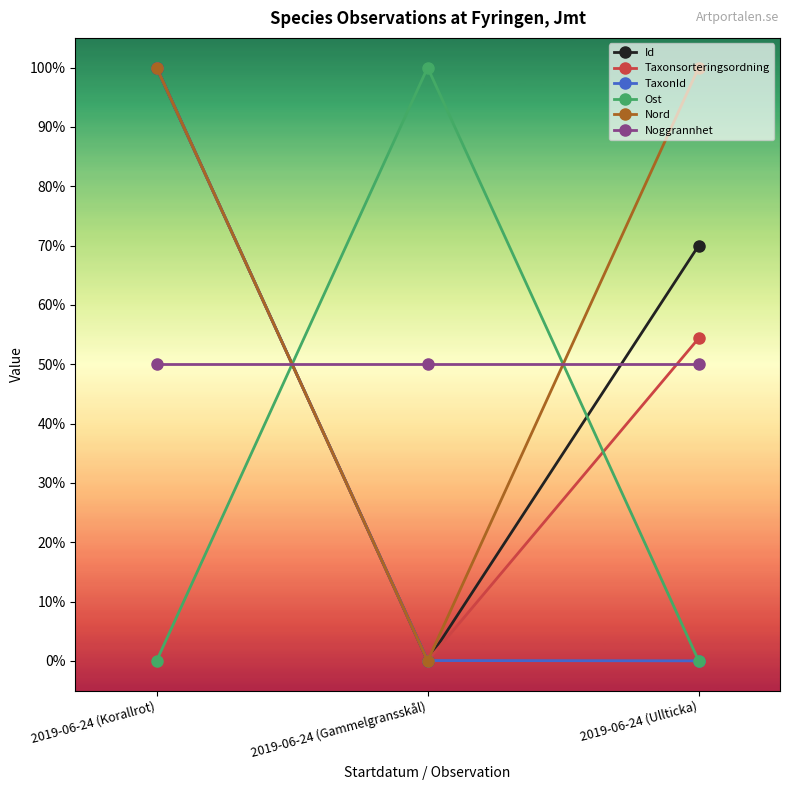

Is this an area chart (filled region under the line)?

No